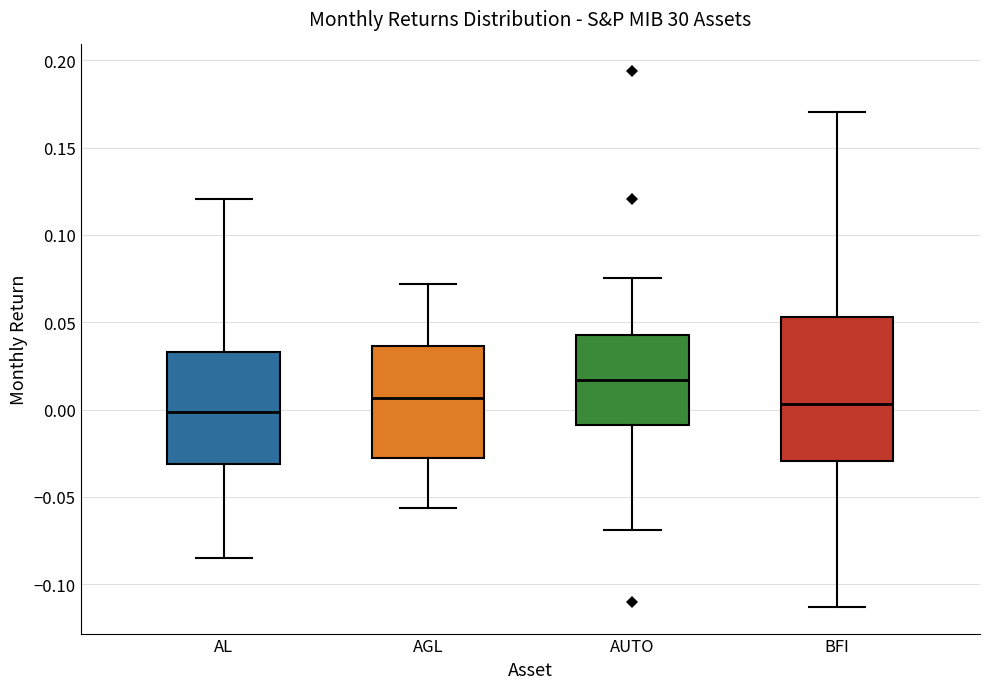

Which box is the tallest, from its lower edge to its upper edge?

BFI